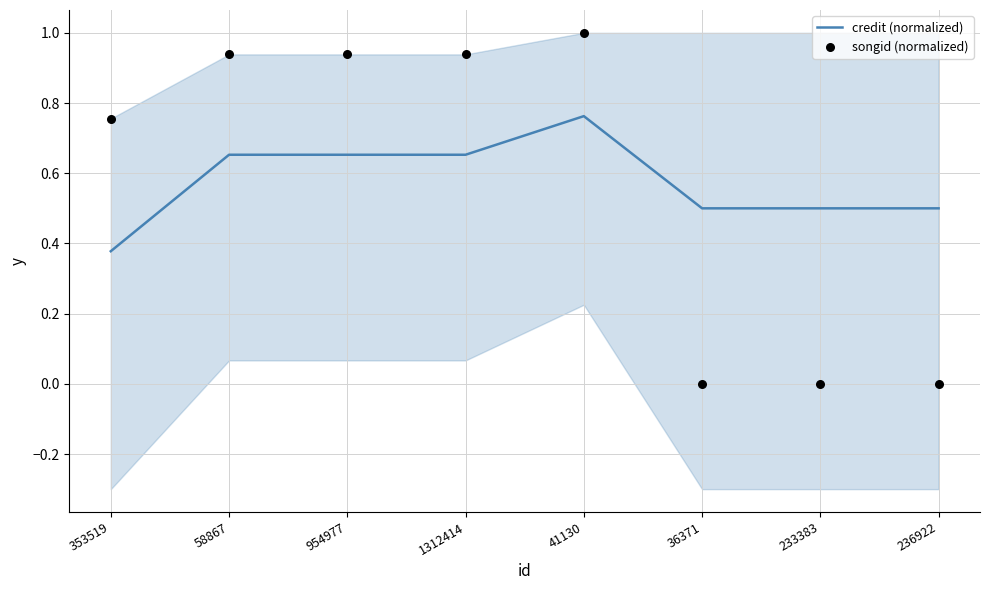

What are all the series names shown in the legend?

credit (normalized), songid (normalized)